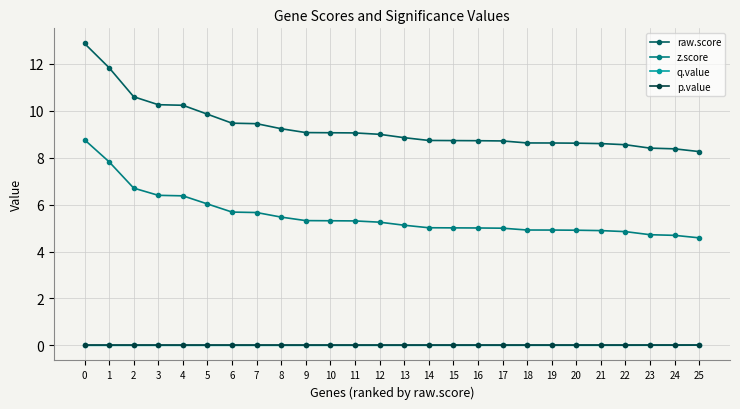

Which series has the largest total across all categories?

raw.score